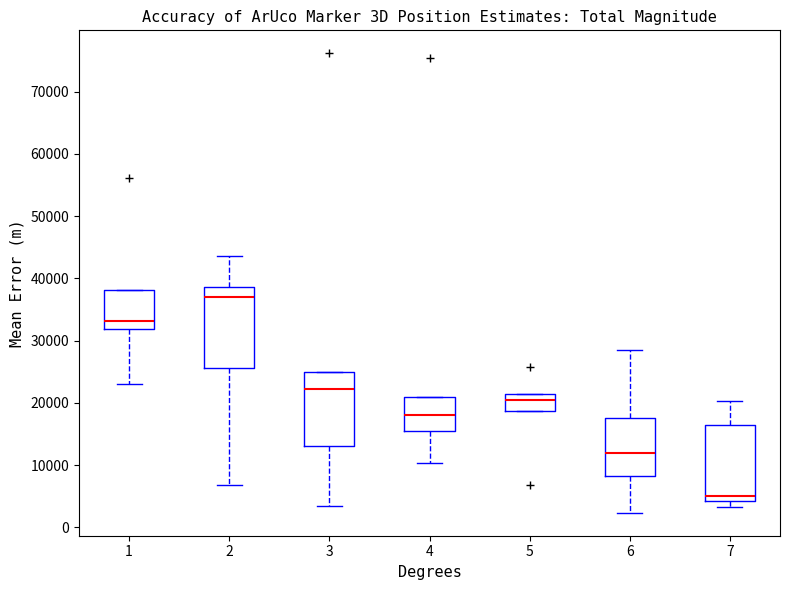

Reading left to right, read every box against the y-axis: the position of its median line, the range the box covers, and the ends of its whiskers. The values are not printed on the chart, so give them approximately, as read against the axis.

1: median 33000, box 32000 to 38000, whiskers 23000 to 38000
2: median 37000, box 26000 to 39000, whiskers 7000 to 44000
3: median 22000, box 13000 to 25000, whiskers 3000 to 25000
4: median 18000, box 15000 to 21000, whiskers 10000 to 21000
5: median 20000, box 19000 to 21000, whiskers 19000 to 21000
6: median 12000, box 8000 to 18000, whiskers 2000 to 29000
7: median 5000, box 4000 to 16000, whiskers 3000 to 20000